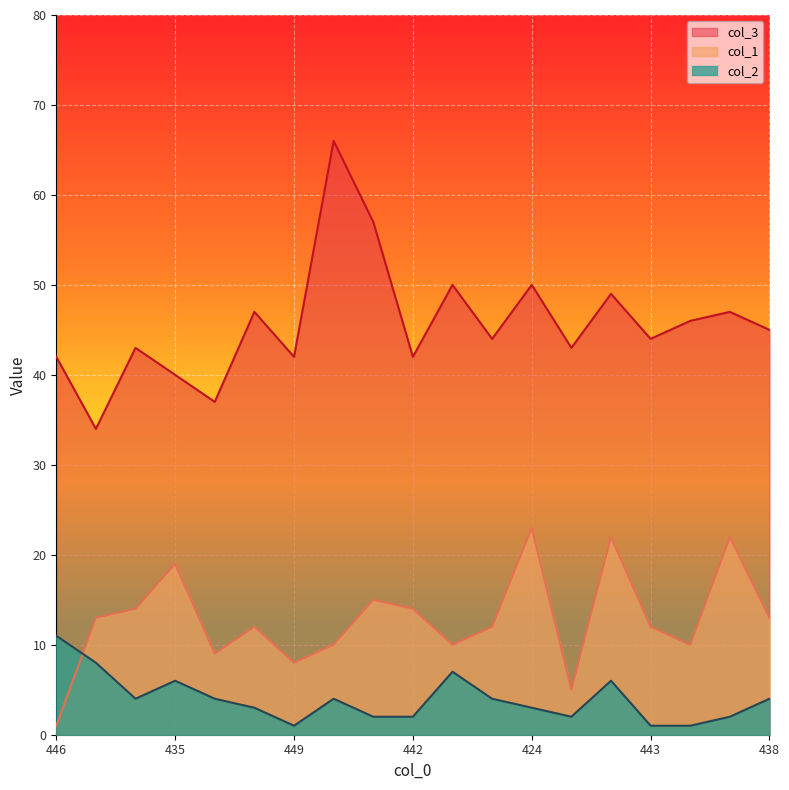

True or false: col_2 and col_3 intersect in this chart.

False